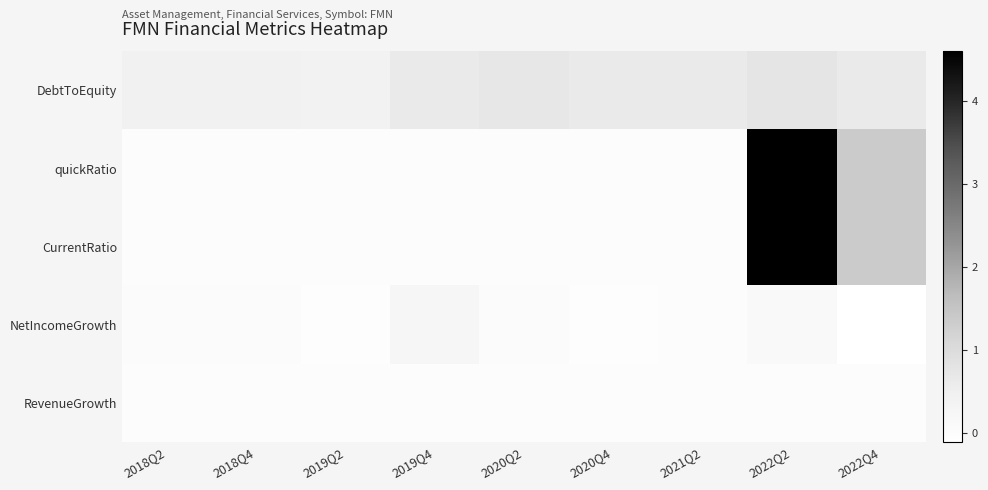

Reading left to right, what are all the values shown in this chart?

DebtToEquity: 2018Q2=0.4	2018Q4=0.4	2019Q2=0.4	2019Q4=0.6	2020Q2=0.7	2020Q4=0.6	2021Q2=0.6	2022Q2=0.8	2022Q4=0.6
quickRatio: 2018Q2=0.0	2018Q4=0.0	2019Q2=0.0	2019Q4=0.0	2020Q2=0.0	2020Q4=0.0	2021Q2=0.0	2022Q2=4.6	2022Q4=1.4
CurrentRatio: 2018Q2=0.0	2018Q4=0.0	2019Q2=0.0	2019Q4=0.0	2020Q2=0.0	2020Q4=0.0	2021Q2=0.0	2022Q2=4.6	2022Q4=1.4
NetIncomeGrowth: 2018Q2=0.0	2018Q4=0.0	2019Q2=-0.0	2019Q4=0.2	2020Q2=0.0	2020Q4=-0.0	2021Q2=0.0	2022Q2=0.1	2022Q4=-0.1
RevenueGrowth: 2018Q2=0.0	2018Q4=0.0	2019Q2=0.0	2019Q4=0.0	2020Q2=0.0	2020Q4=0.0	2021Q2=0.0	2022Q2=0.0	2022Q4=0.0